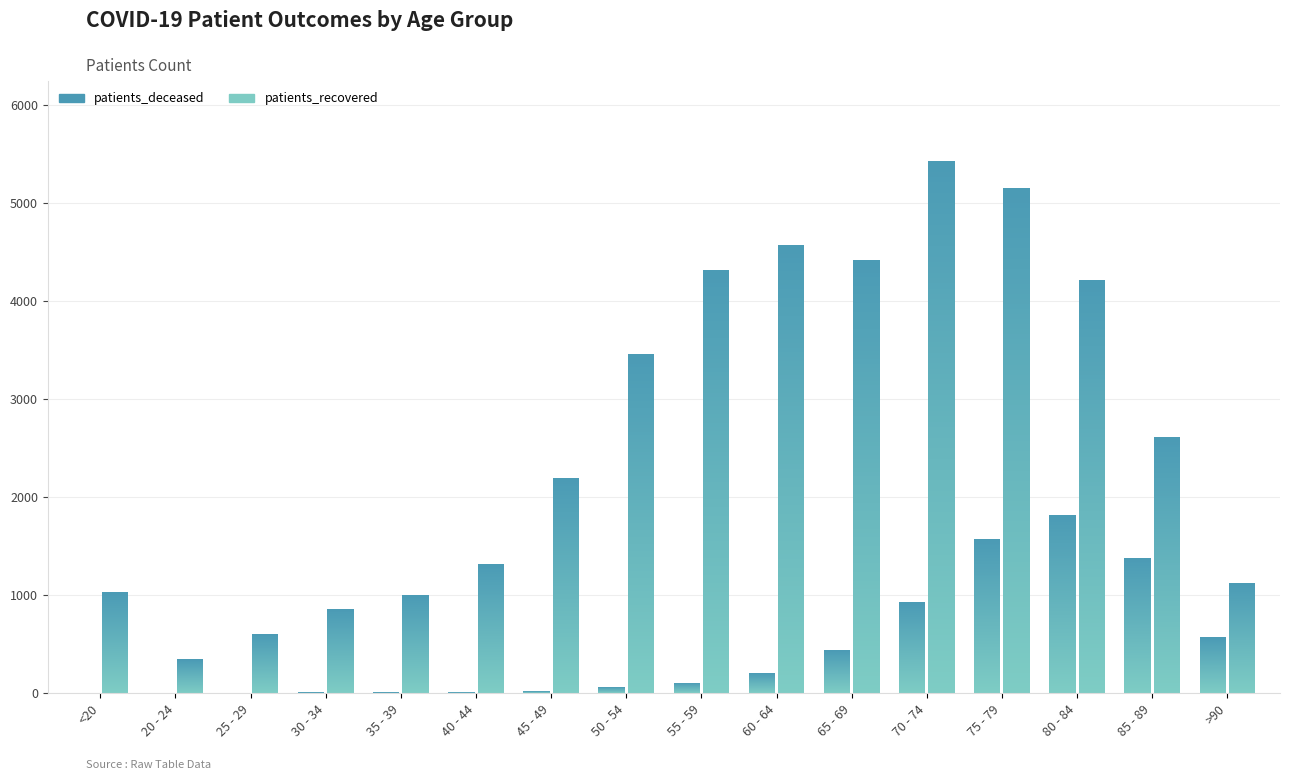

What is the sum of all patients_recovered values?

42693